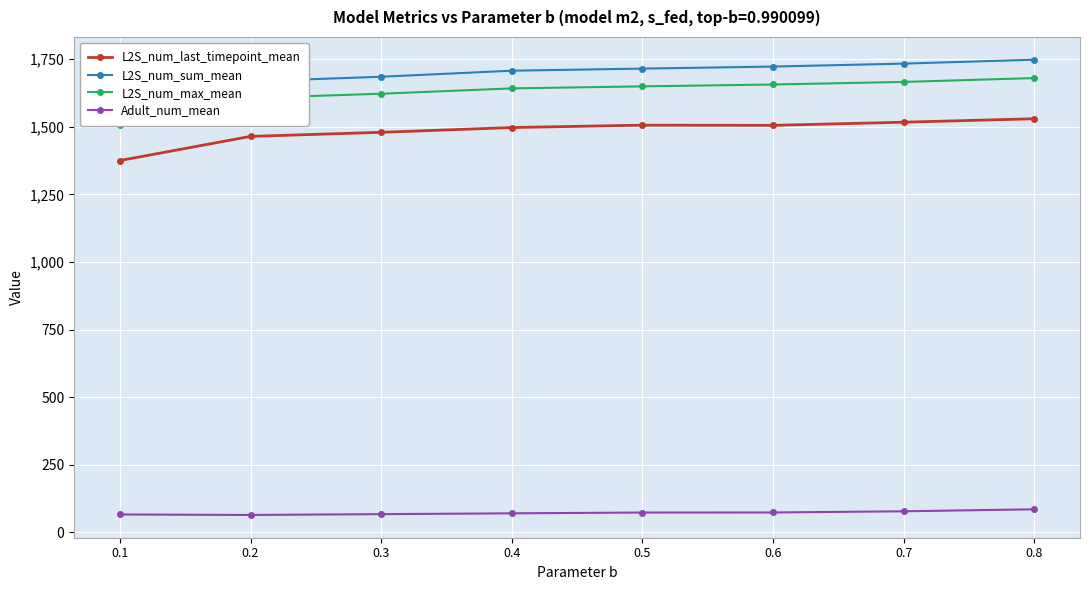

Reading right to left, transcribe all the data shown in this chart.

L2S_num_last_timepoint_mean: 0.8=1529.8	0.7=1517.0	0.6=1505.4	0.5=1506.0	0.4=1497.3	0.3=1479.6	0.2=1464.5	0.1=1375.3
L2S_num_sum_mean: 0.8=1748.1	0.7=1733.7	0.6=1722.7	0.5=1715.2	0.4=1707.4	0.3=1685.0	0.2=1668.1	0.1=1563.9
L2S_num_max_mean: 0.8=1680.2	0.7=1665.9	0.6=1656.5	0.5=1649.5	0.4=1642.0	0.3=1622.3	0.2=1606.4	0.1=1506.1
Adult_num_mean: 0.8=85.7	0.7=78.3	0.6=74.0	0.5=73.7	0.4=70.8	0.3=67.8	0.2=64.8	0.1=66.5